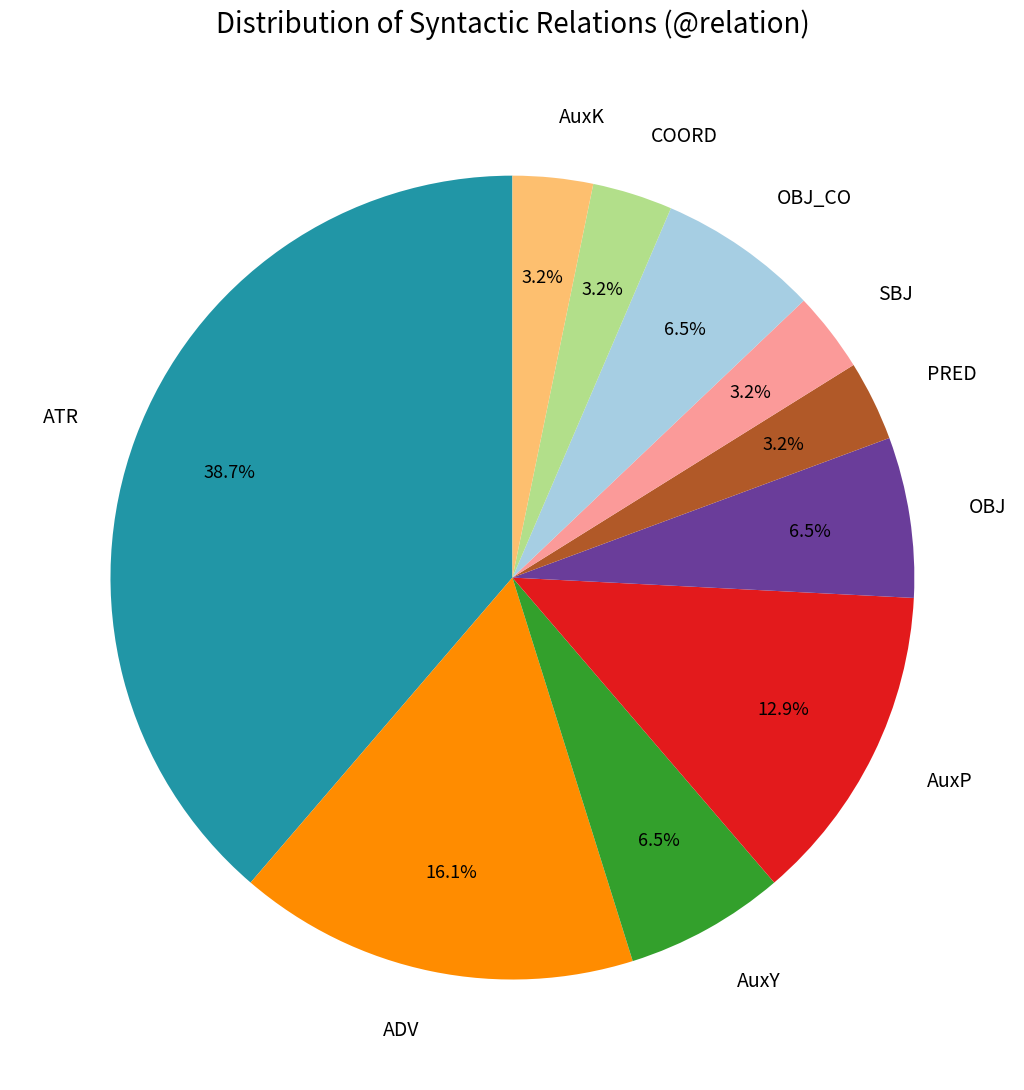

Is there a majority slice in this chart?

No